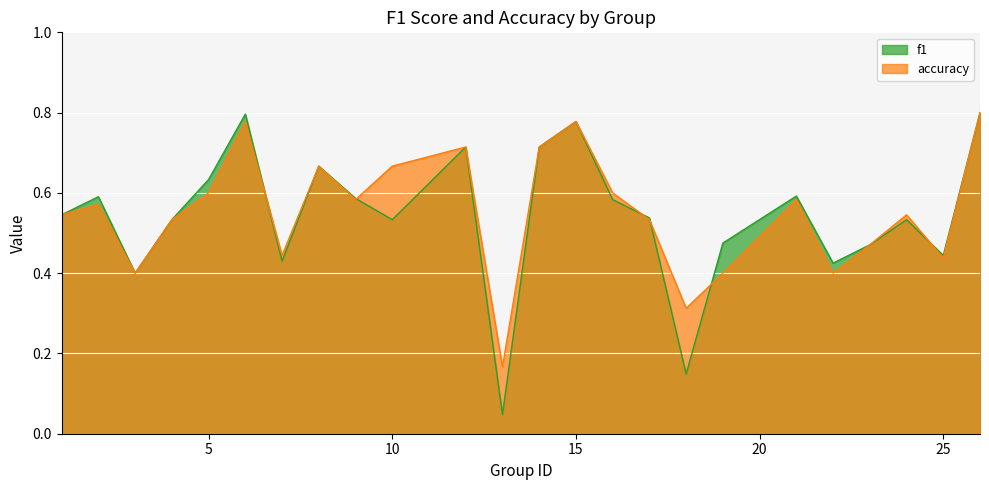

What is the value of the accuracy point at the 12th from the left?

0.2